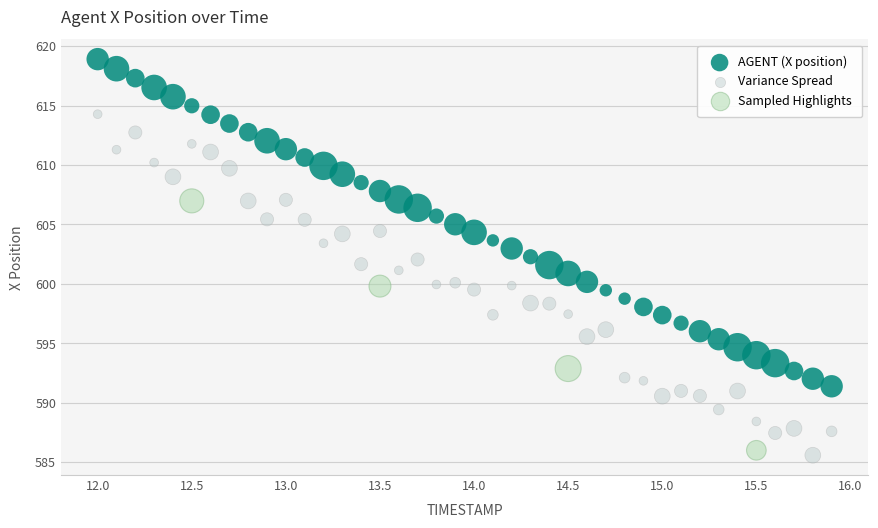

Which series reaches the maximum Y coordinate?

AGENT (X position)